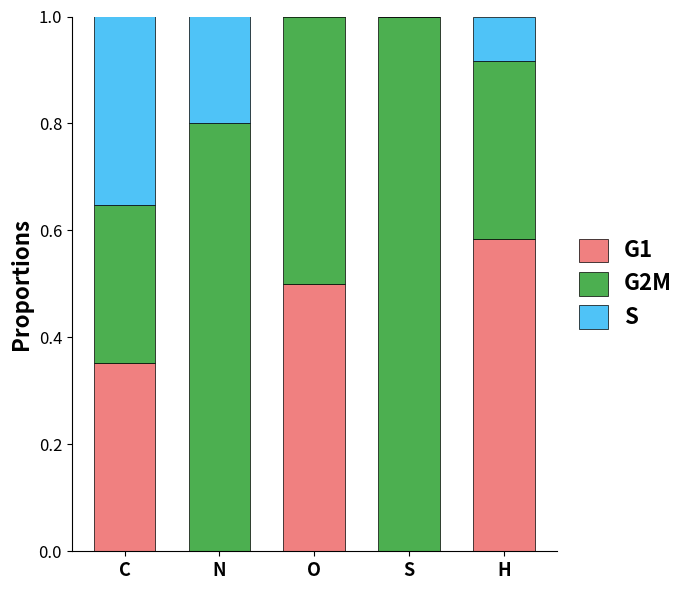

What is the total value across all series at C?

1.0